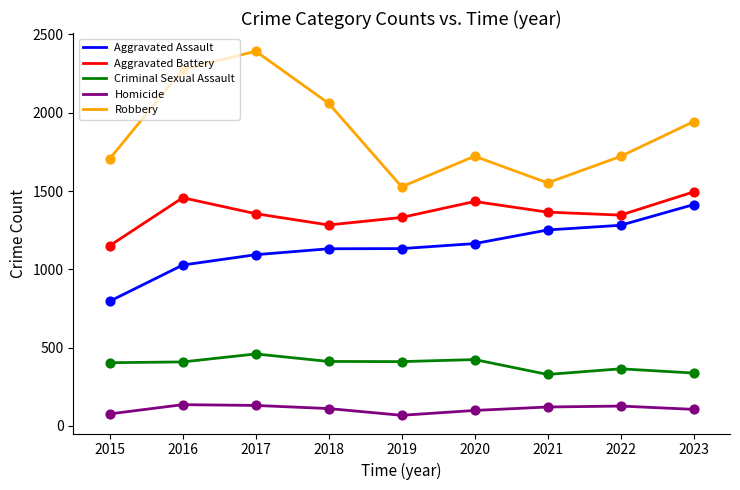

Is the value of Aggravated Assault at 2023 greater than the value of Robbery at 2022?

No